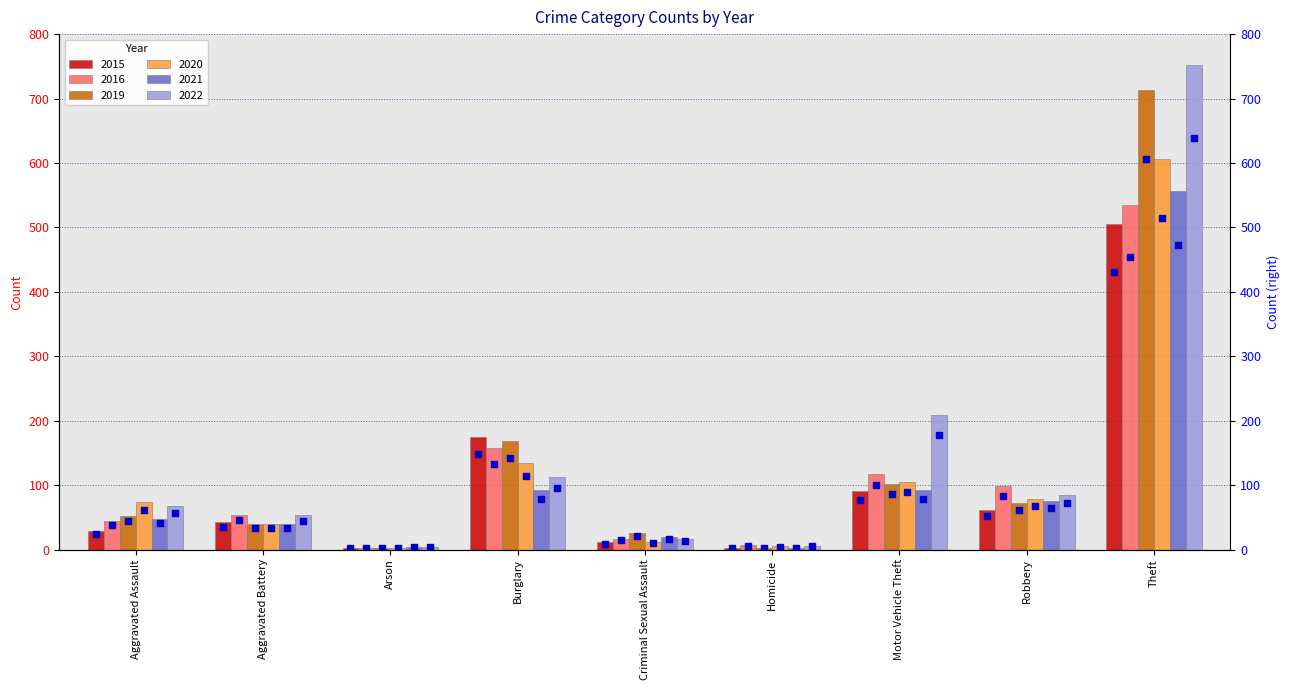

What is the change in value from Aggravated Battery to Robbery?

+16.2